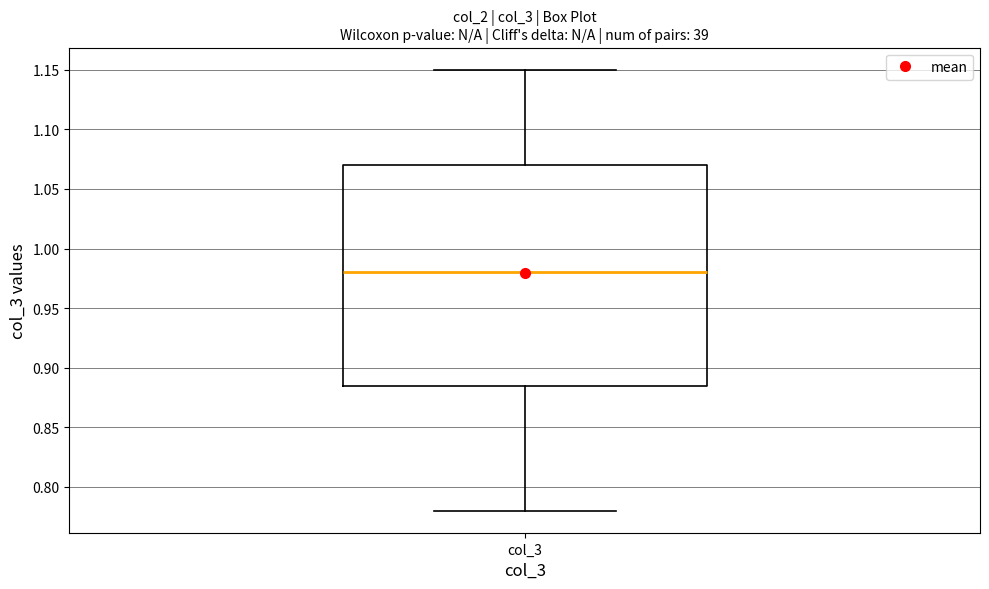

Transcribe this box plot: give where the median line is, the range the box spans, and where the two whiskers end, as read against the y-axis. The values are not printed on the chart, so give them approximately, as read against the axis.

median 0.980, box 0.885 to 1.070, whiskers 0.780 to 1.150